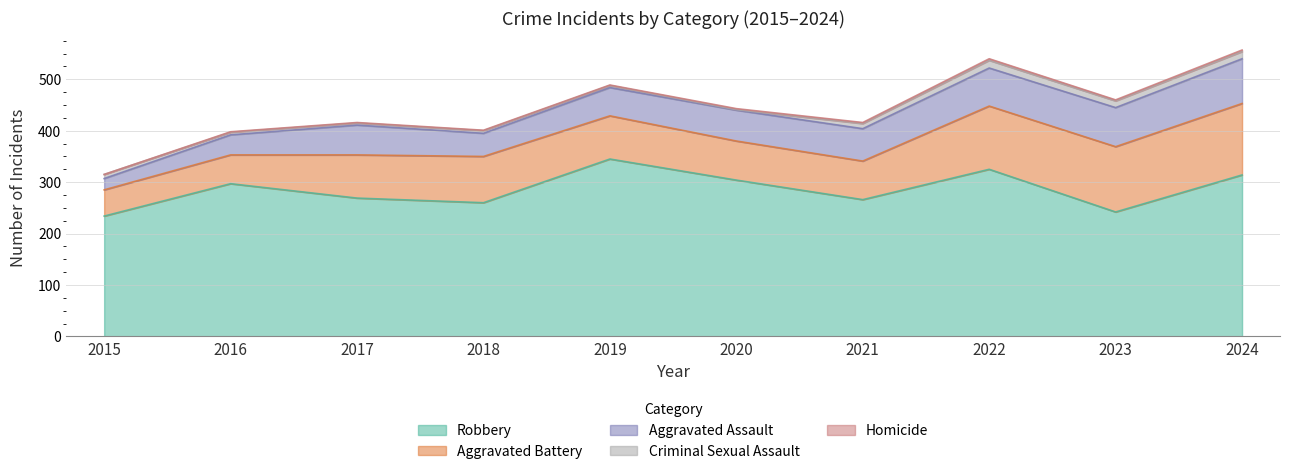

In Robbery, how many points are higher than both neighbors (excluding endpoints)?

3